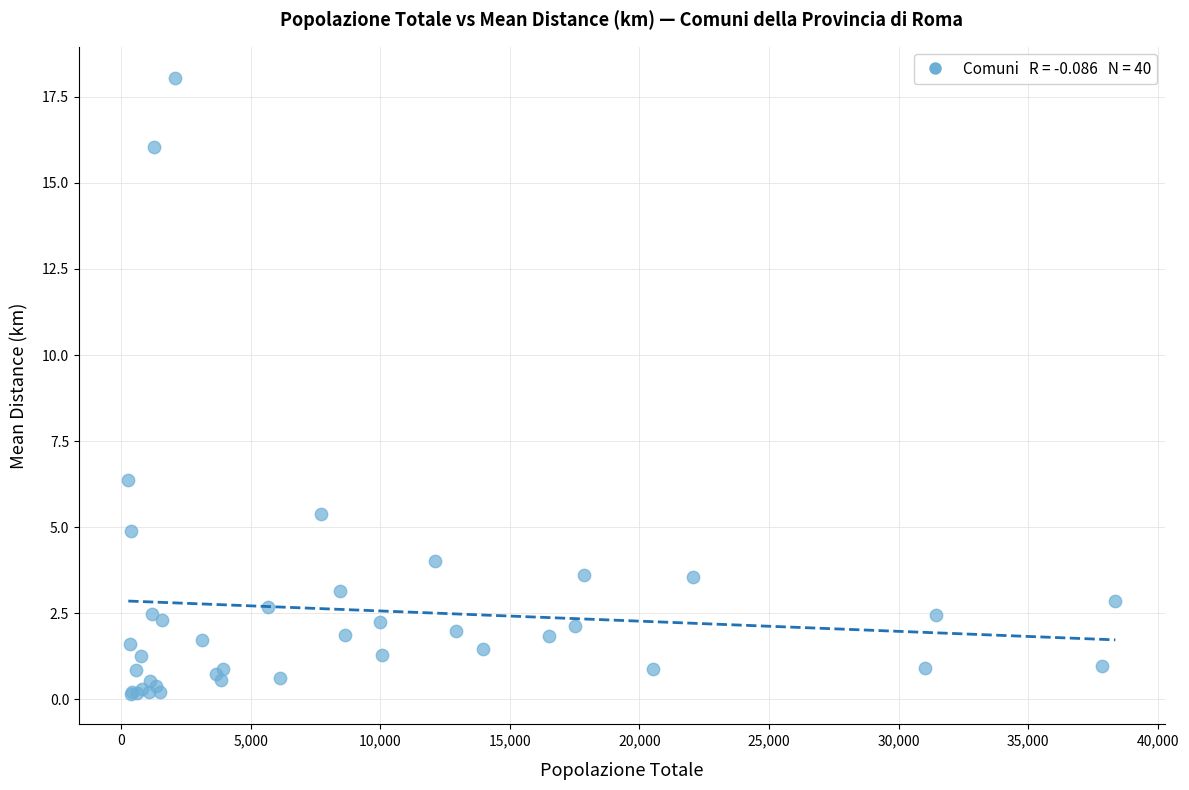

What Y value in the scatter plot is closest to 9?

6.4